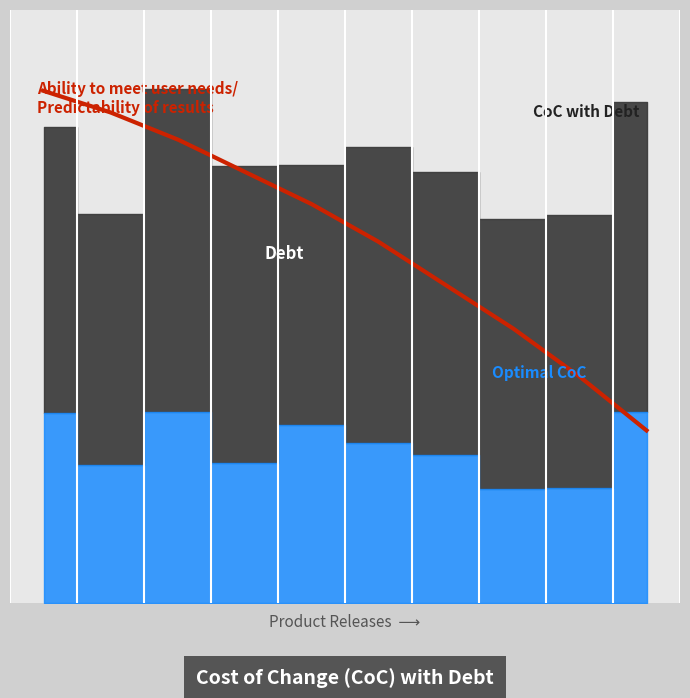

True or false: Ability has more than 1 points higher than both neighbors.

False